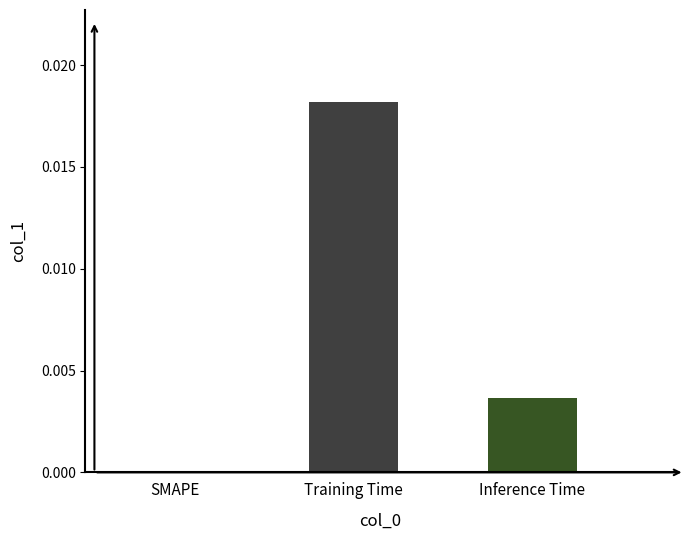

Which label corresponds to the largest value in the chart?

Training Time